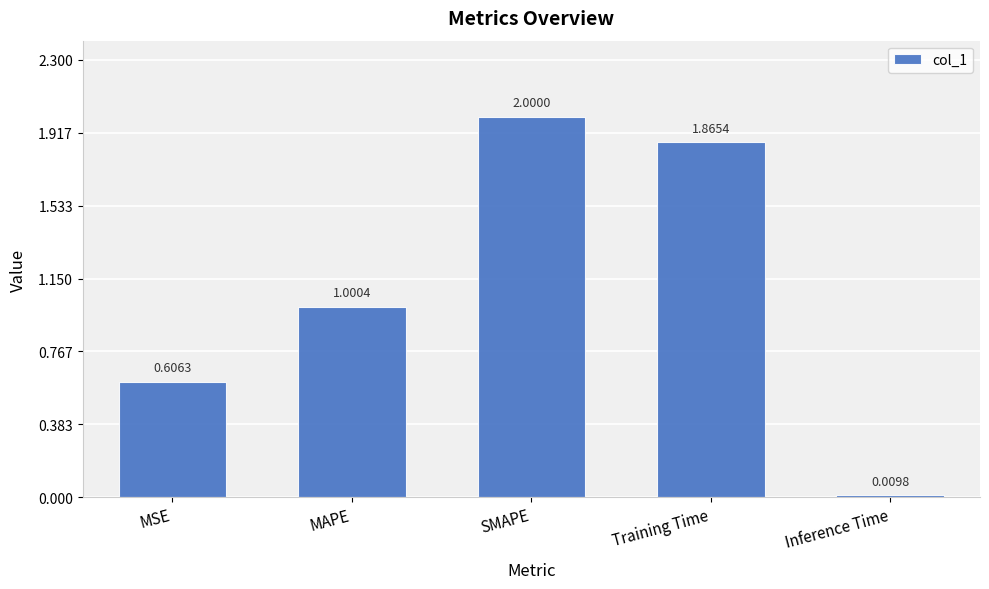

List the labels in order of value, smallest first.

Inference Time, MSE, MAPE, Training Time, SMAPE